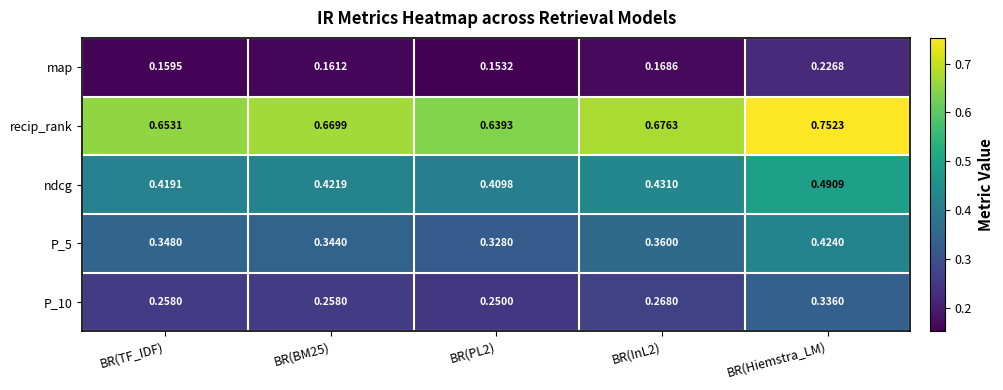

At which category is the sum across all series the highest?

BR(Hiemstra_LM)